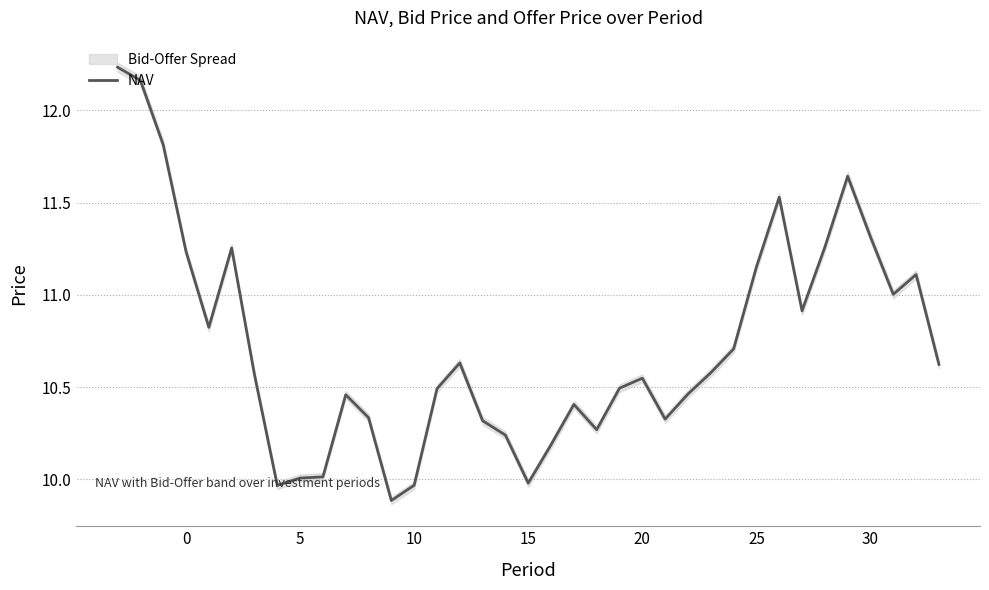

What is the minimum value for NAV?

9.9